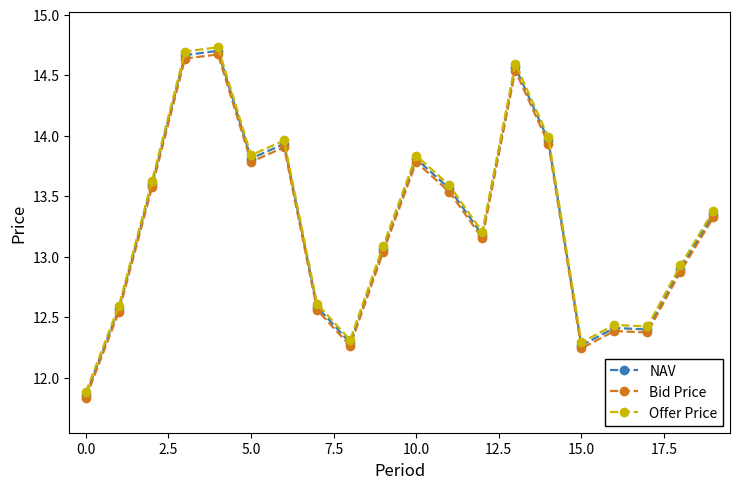

True or false: NAV has more than 1 points higher than both neighbors.

True